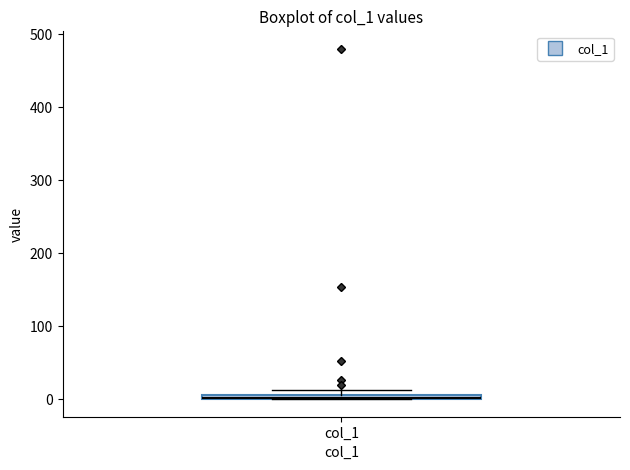

Where is the upper edge of the box for col_1 on the y-axis? The values are not printed on the chart, so give them approximately, as read against the axis.

10